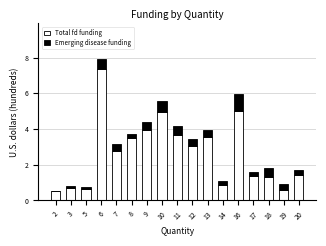

At which category is the sum across all series the highest?

6